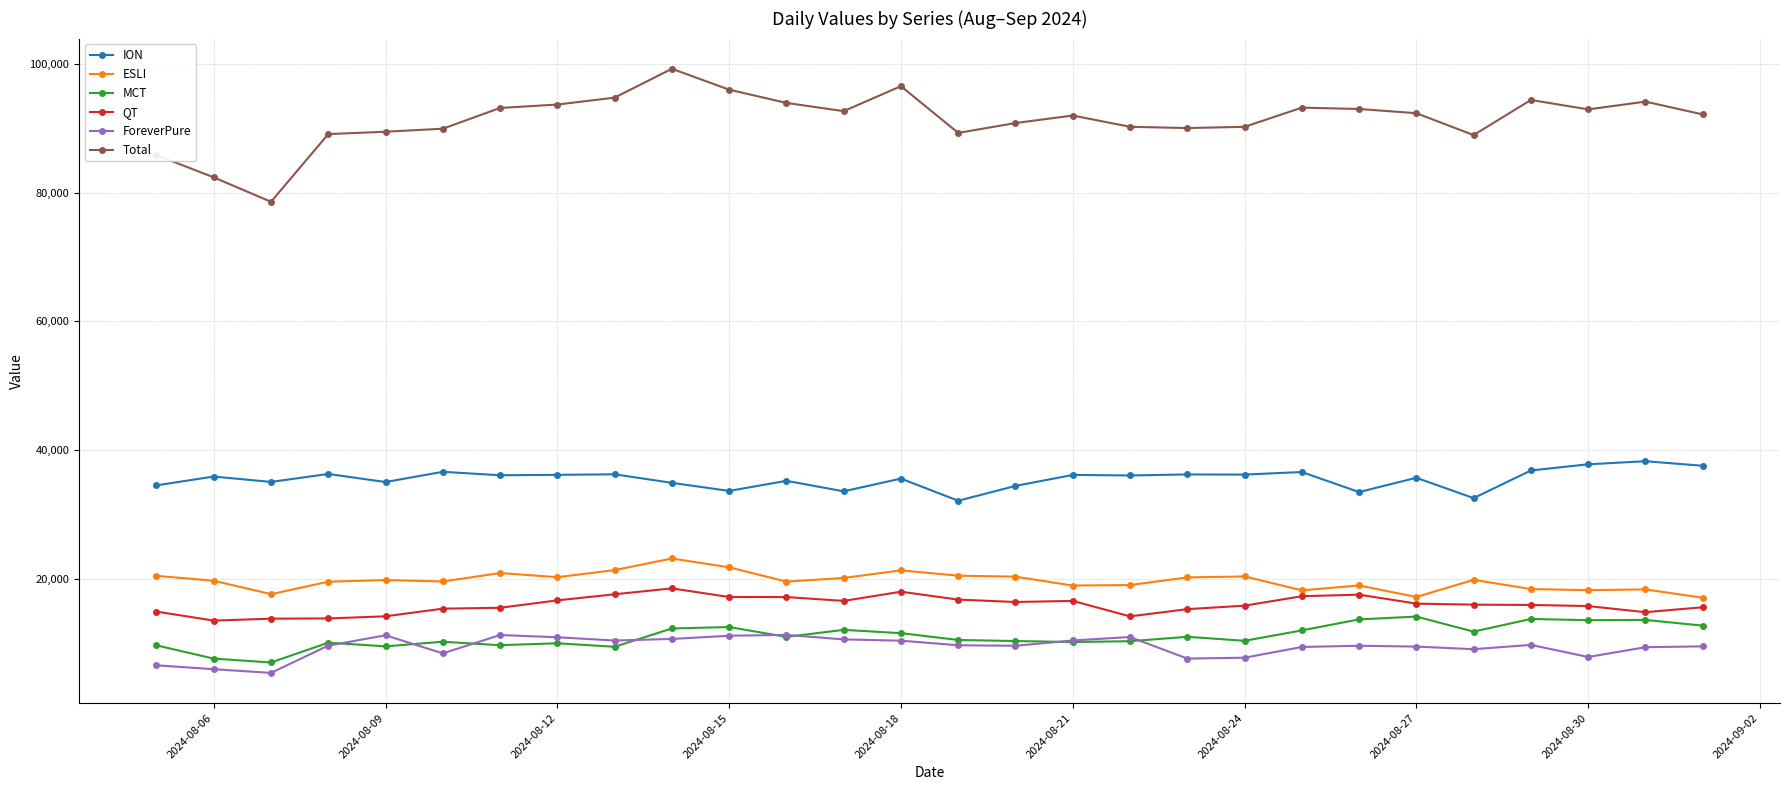

What are all the series names shown in the legend?

ION, ESLI, MCT, QT, ForeverPure, Total